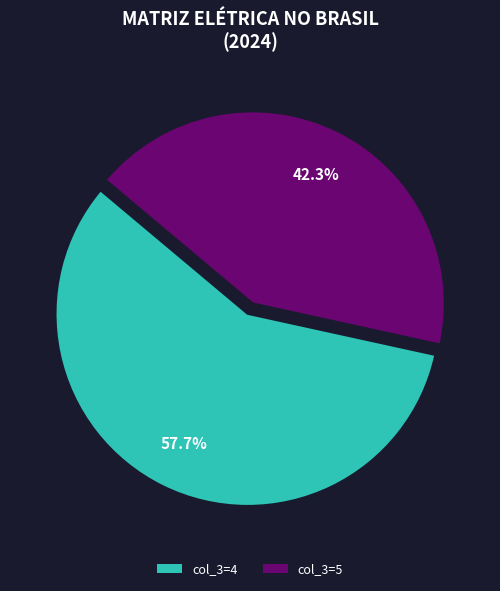

How many slices are in this pie chart?

2